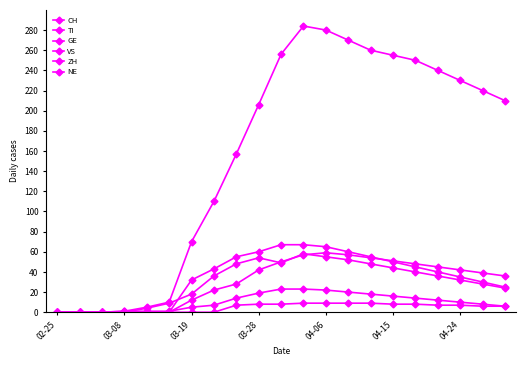

What is the difference between the maximum and minimum values in the NE series?

9